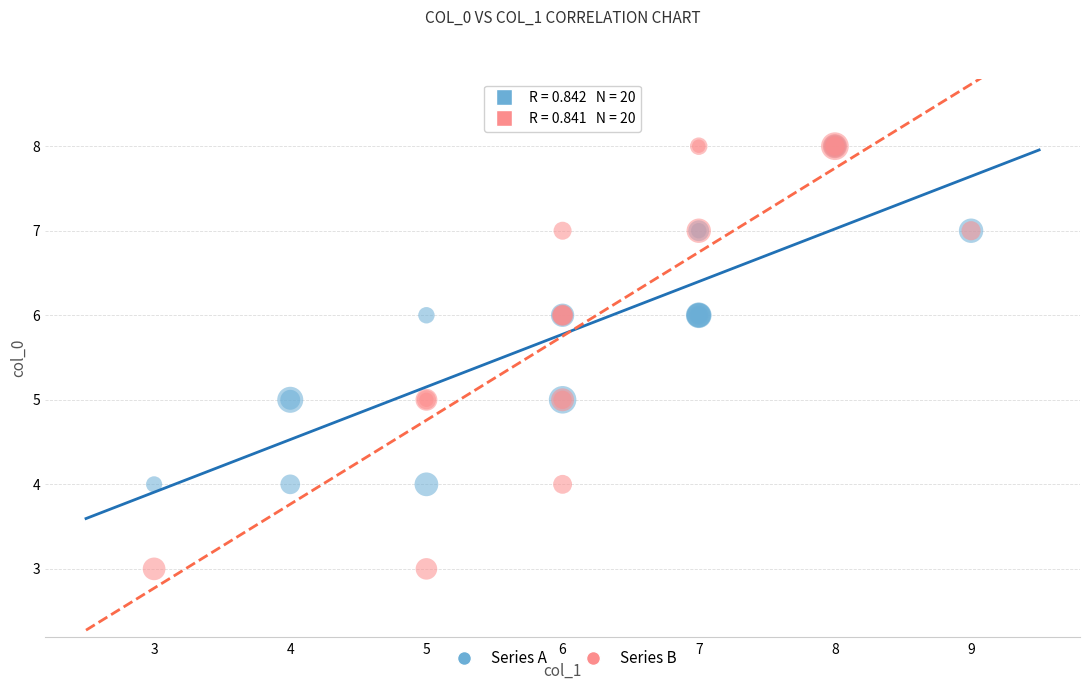

Which series reaches the minimum Y coordinate?

Series B